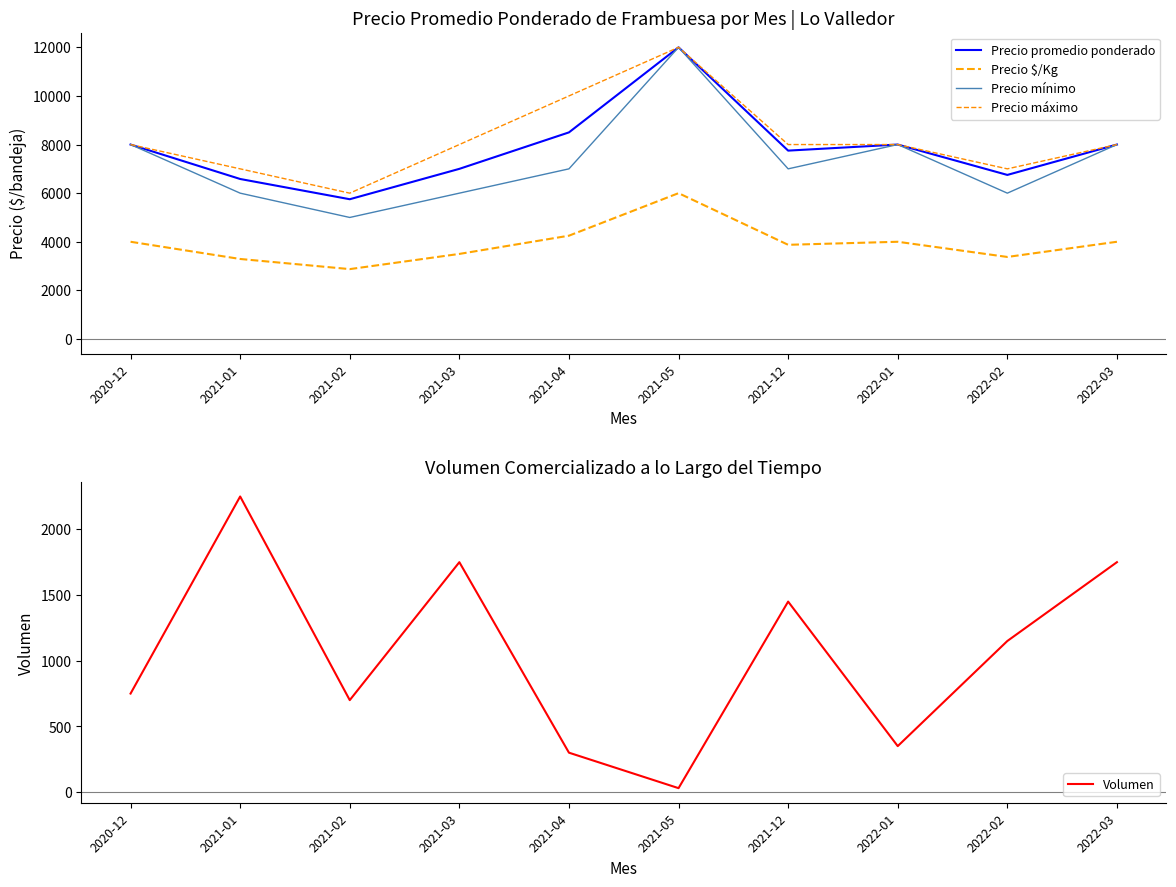

What is the smallest value displayed?

30